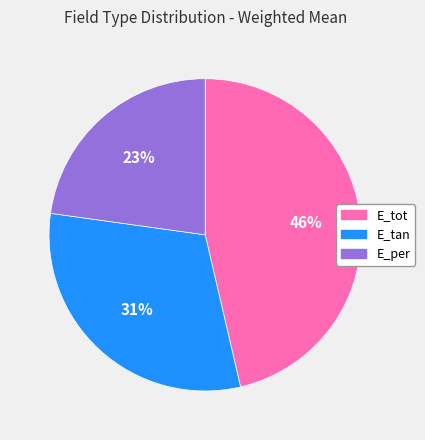

True or false: E_tan accounts for 23% of the total.

False